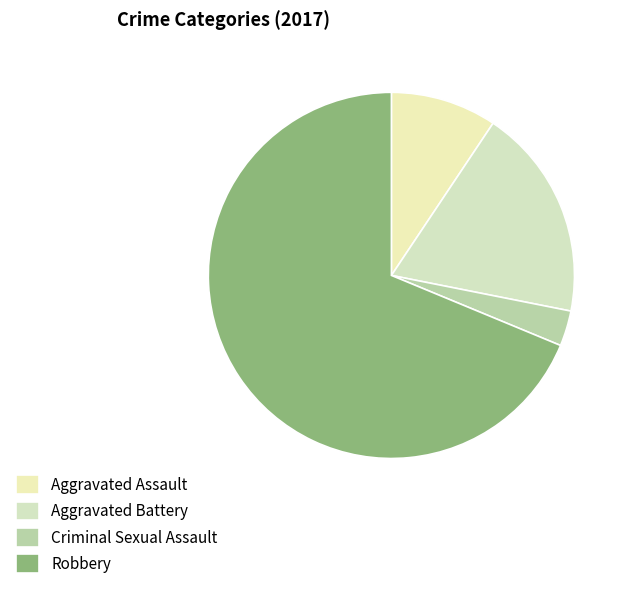

To the nearest percent, what is the difference between the largest and smallest slice percentages?

66%